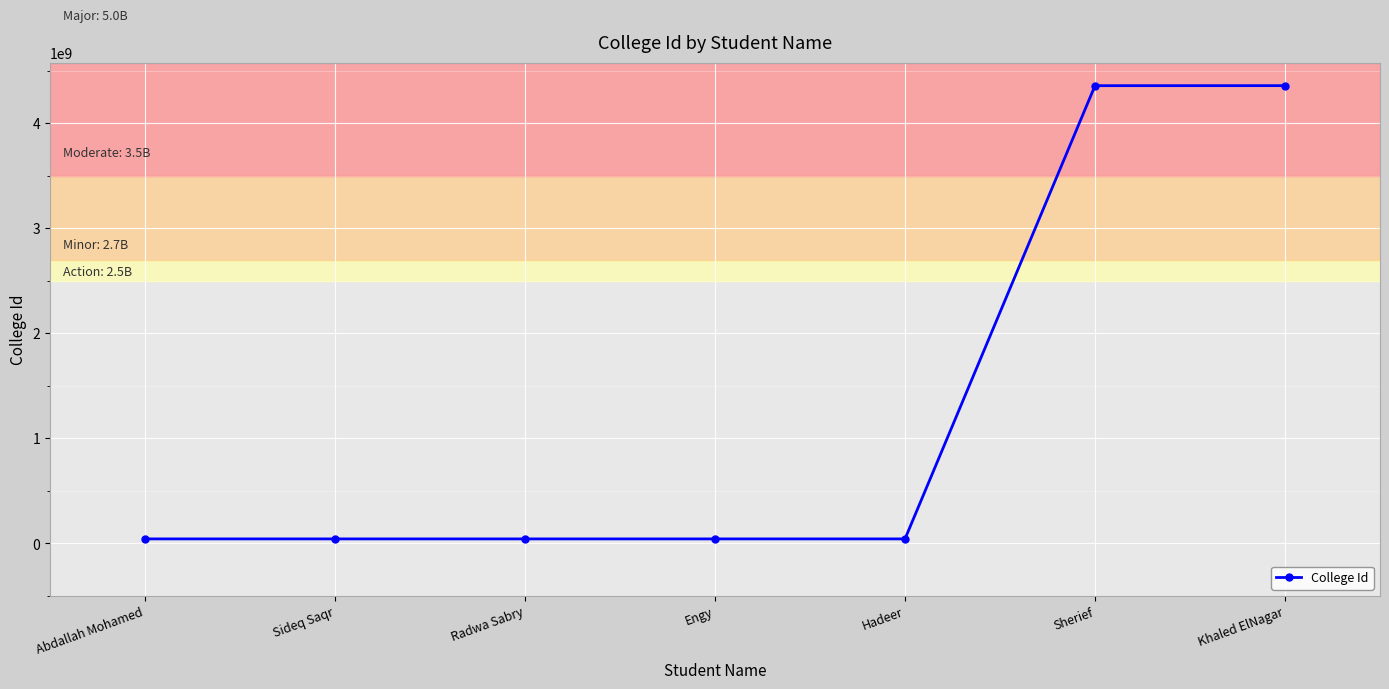

The value at Sideq Saqr is 43550196. True or false?

True